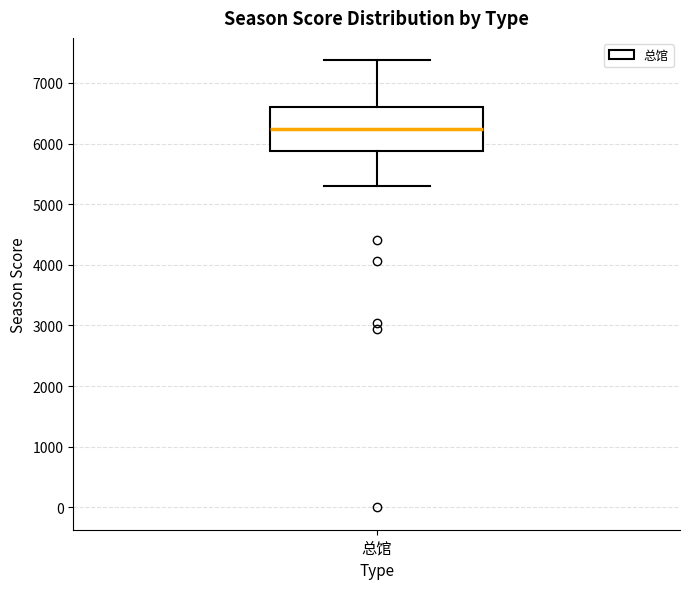

Where does the upper whisker of the box for 总馆 end on the y-axis? The values are not printed on the chart, so give them approximately, as read against the axis.

7400